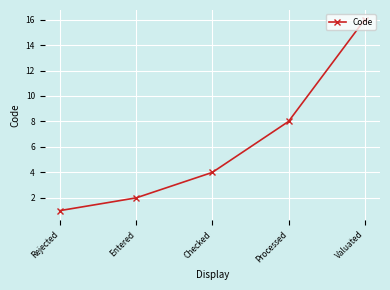

What is the label of the 3rd point from the right?

Checked